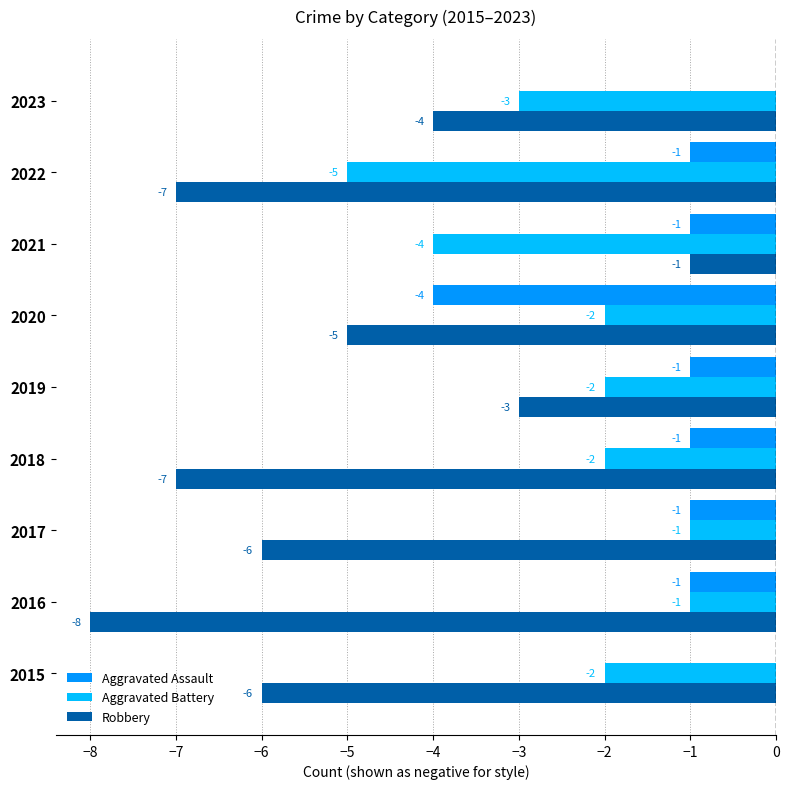

How many series are shown in this chart?

3